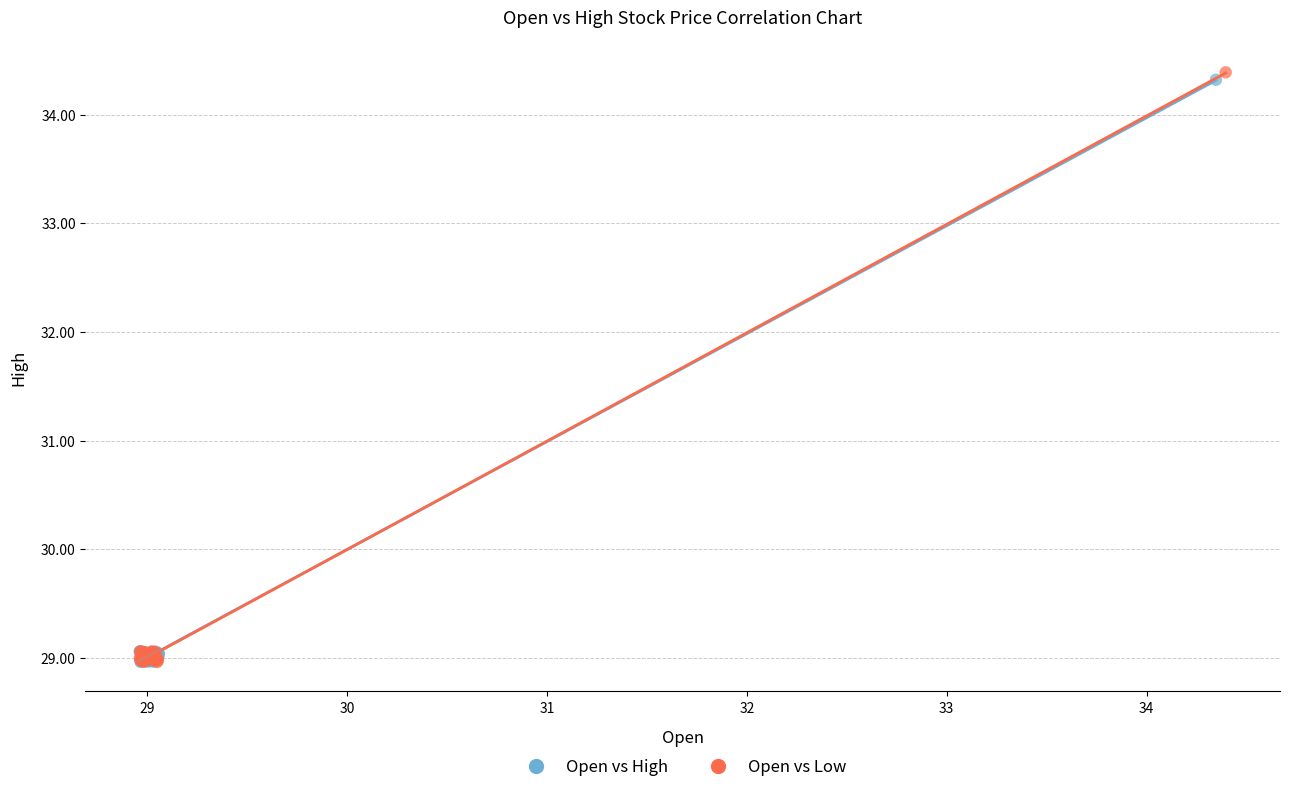

Which series has the widest spread of Y values?

Open vs Low